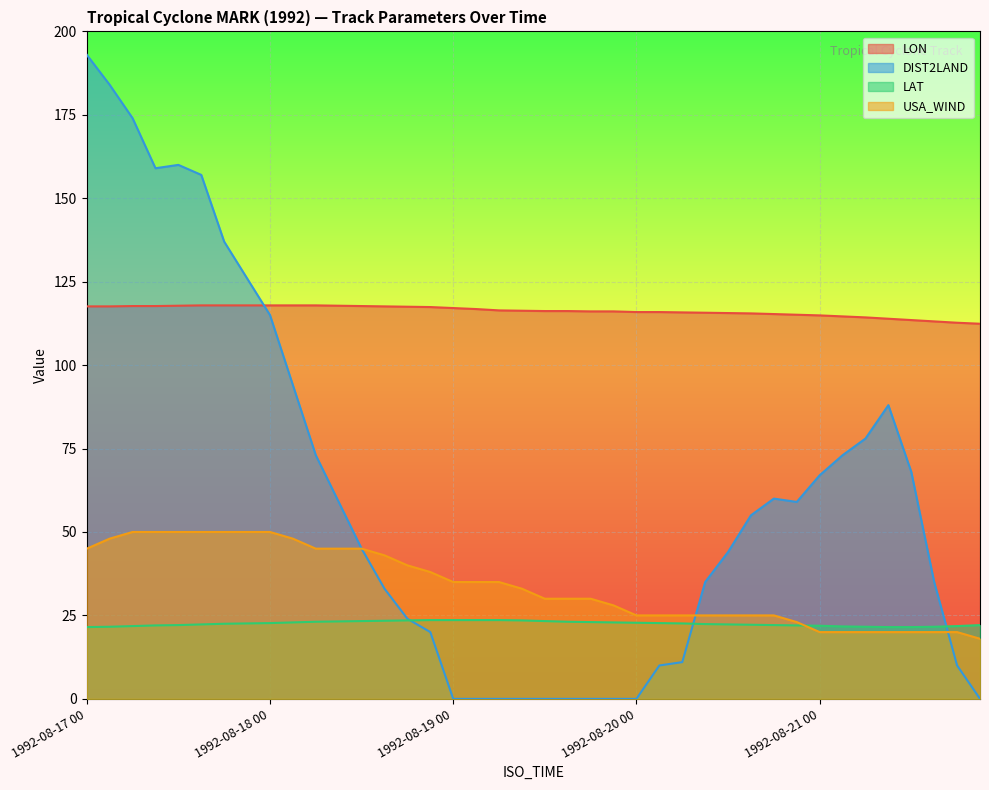

What is the total value across all series at 1992-08-21 00?

223.8